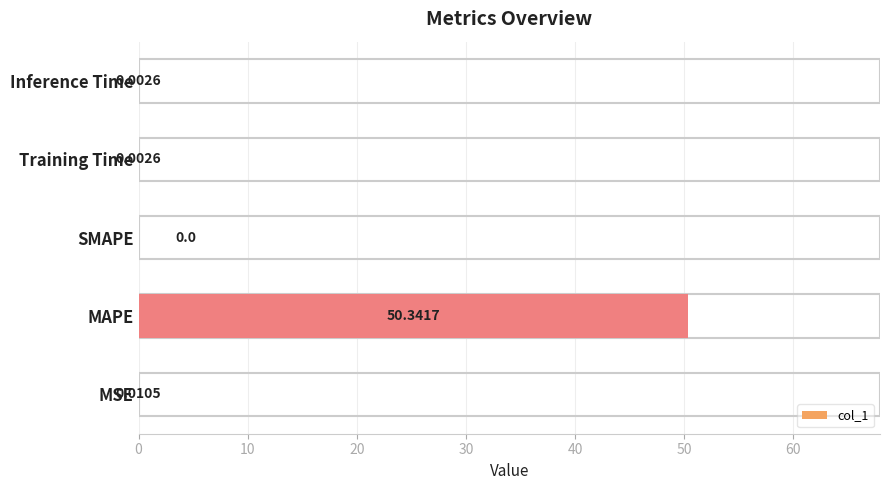

How many categories are shown in the chart?

5